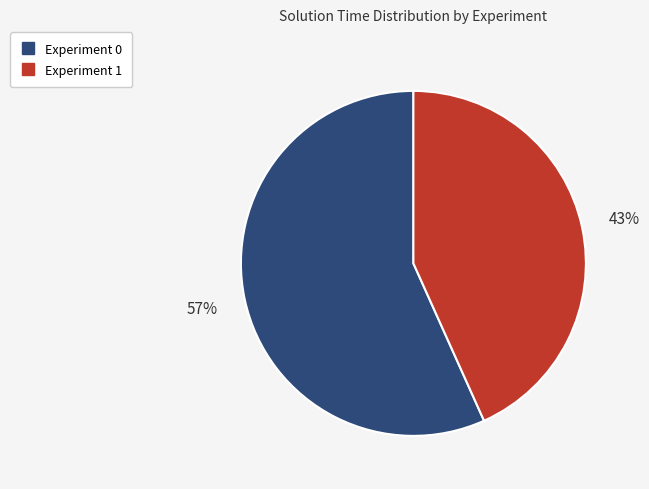

Combined, do Experiment 0 and Experiment 1 account for over 50%?

Yes